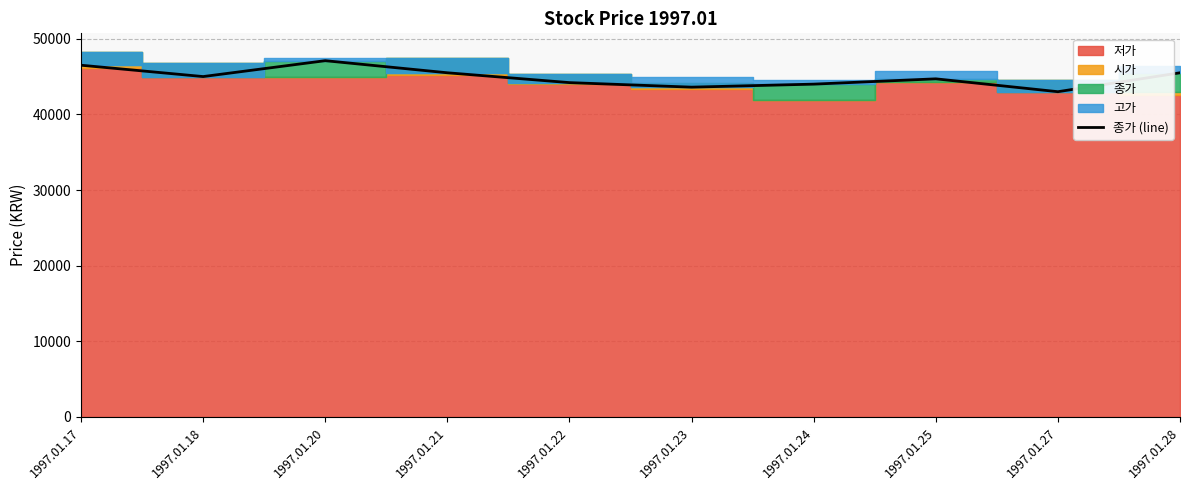

What is the difference between the maximum and minimum values?

4100